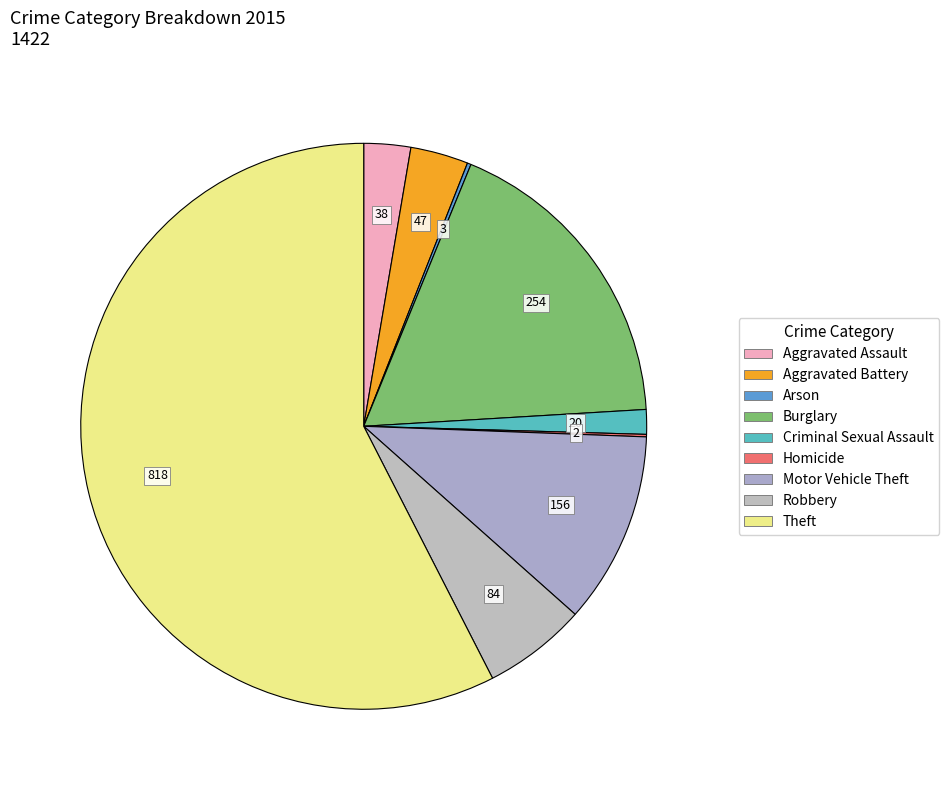

What is the smallest slice in the pie chart?

Homicide